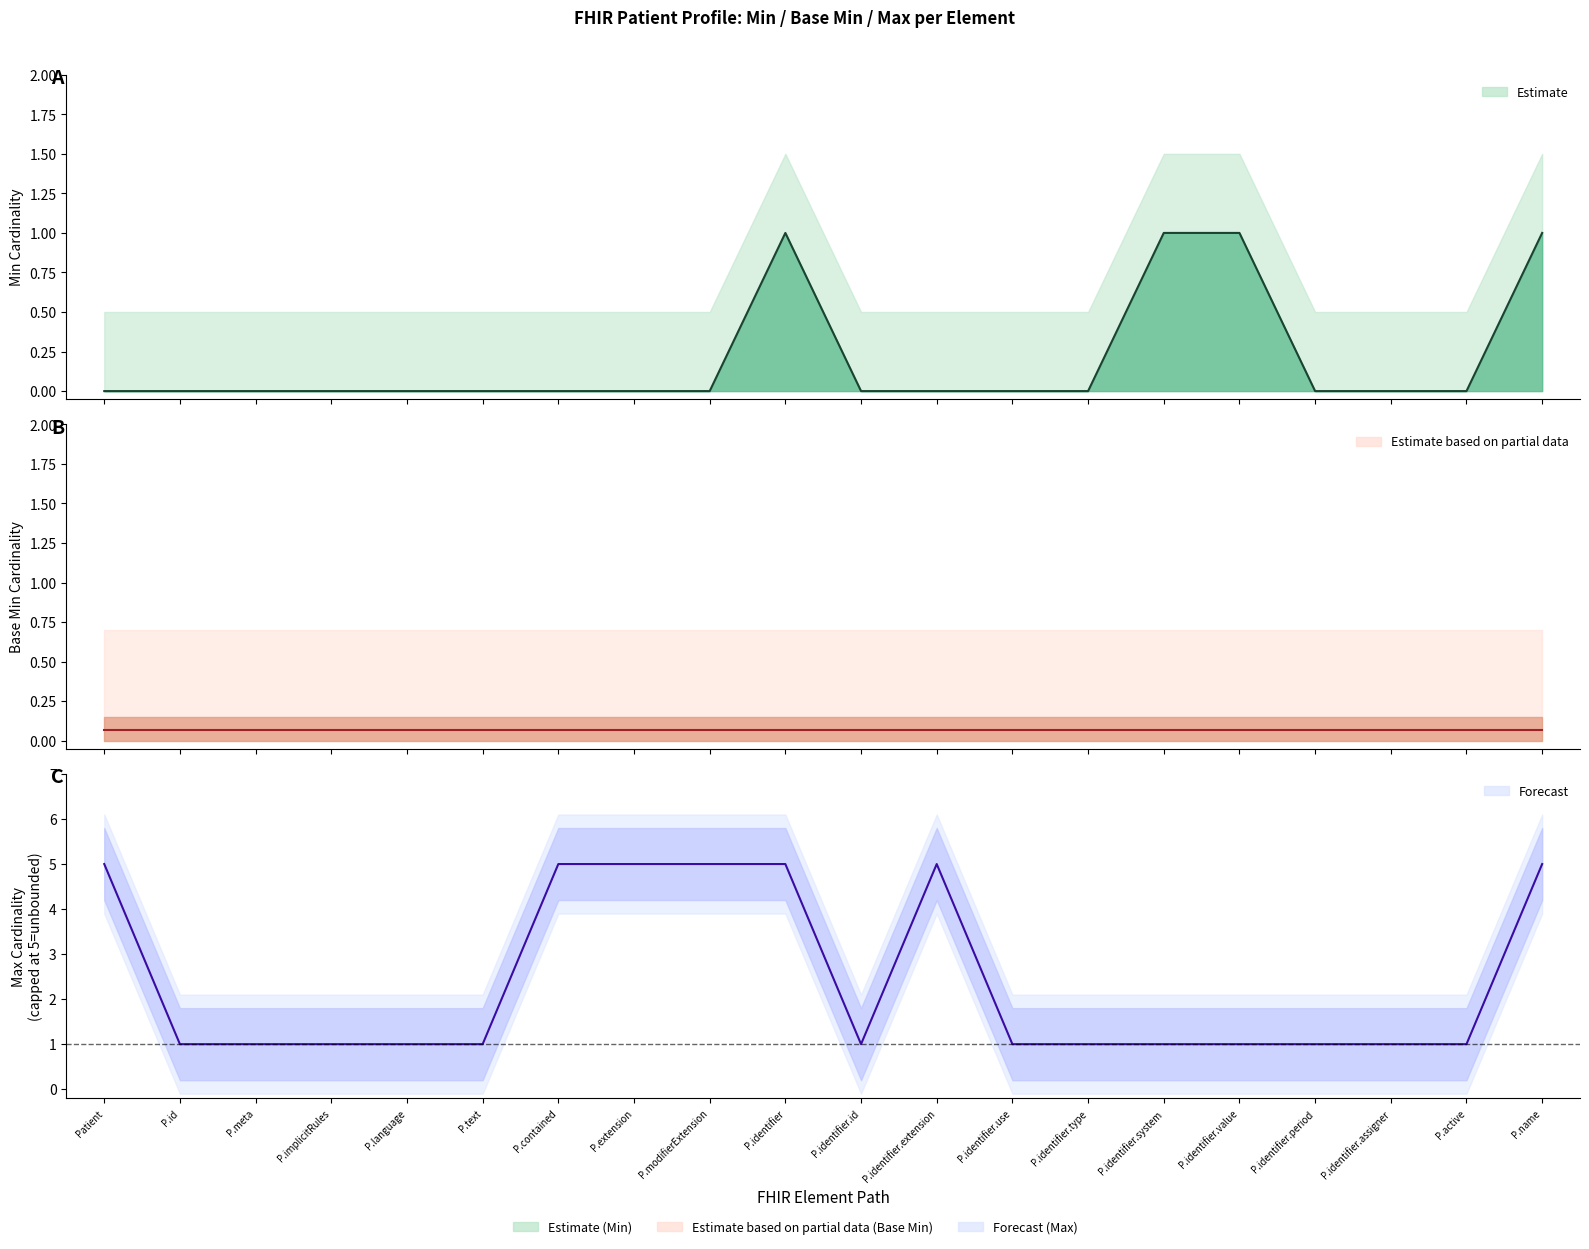

Which category has the highest value across all series?

Patient